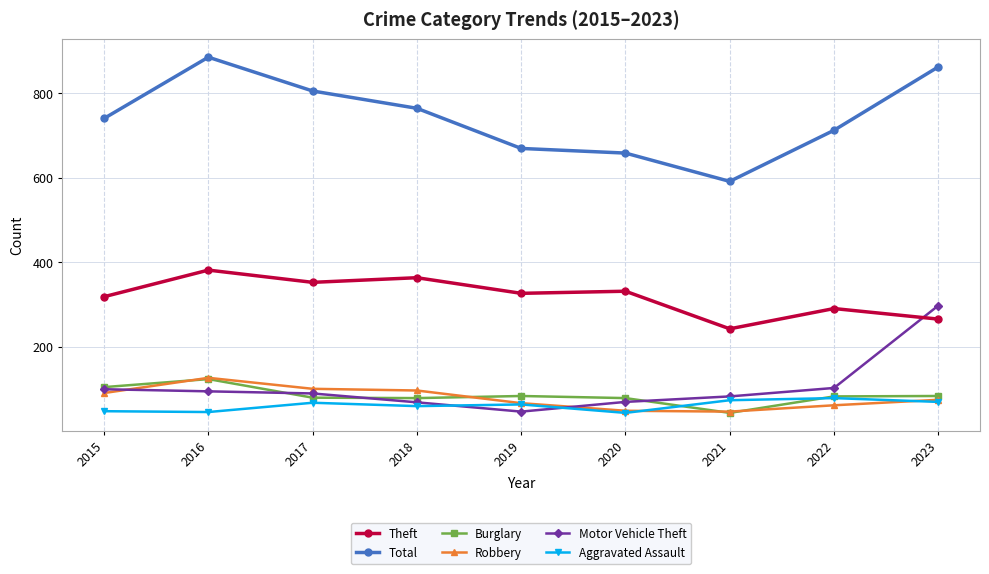

True or false: Robbery and Burglary cross at least once.

True